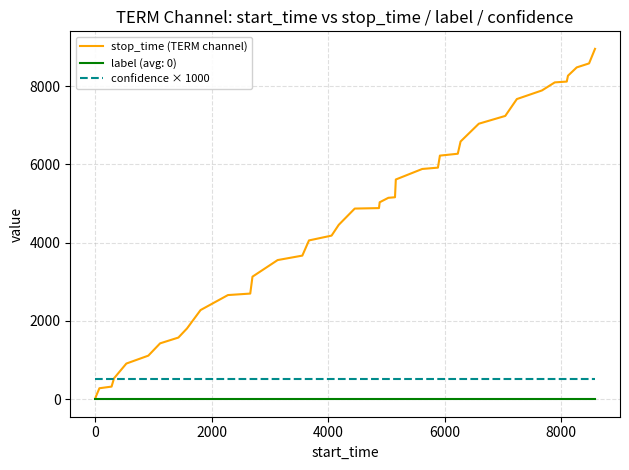

Rank the series by their maximum value, from highest to lowest.

stop_time (TERM channel), confidence × 1000, label (avg: 0)